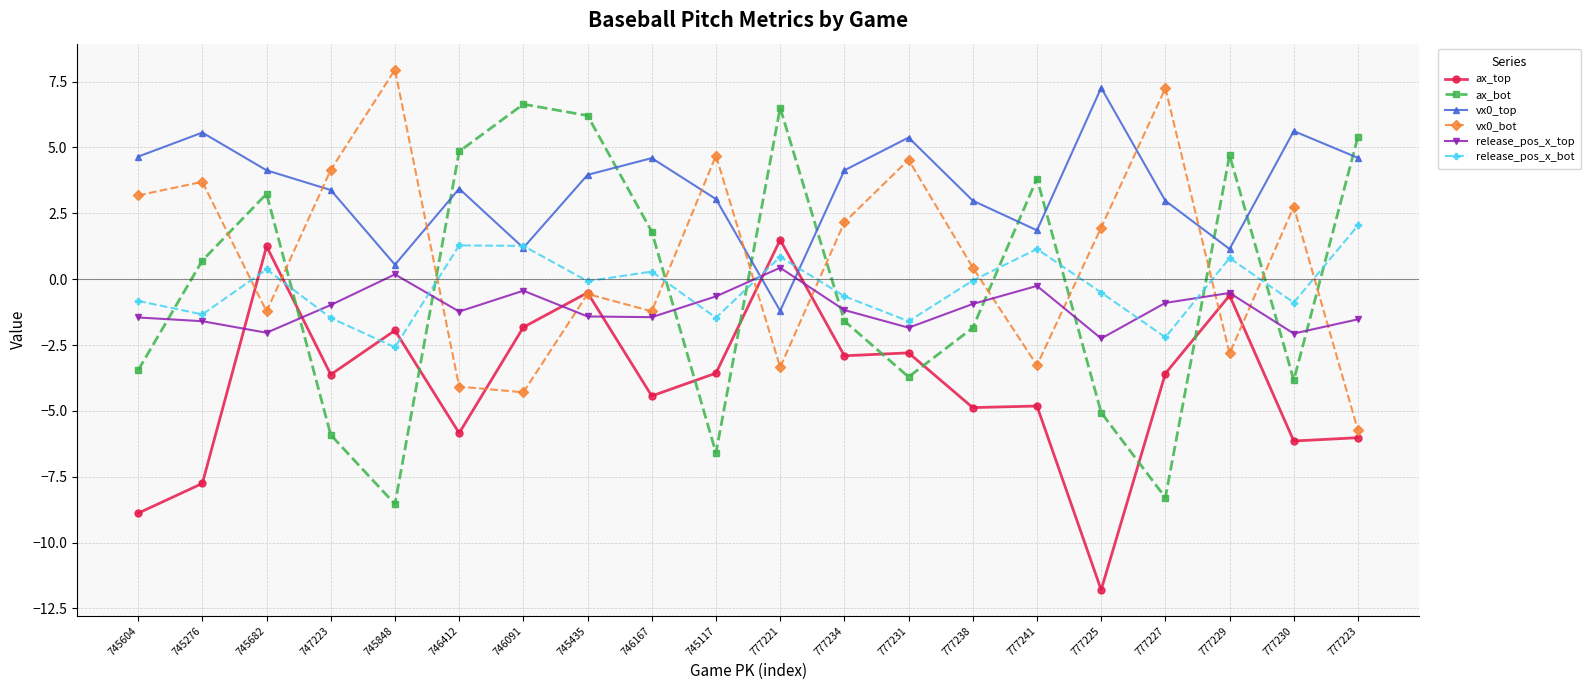

Which series has the largest total across all categories?

vx0_top